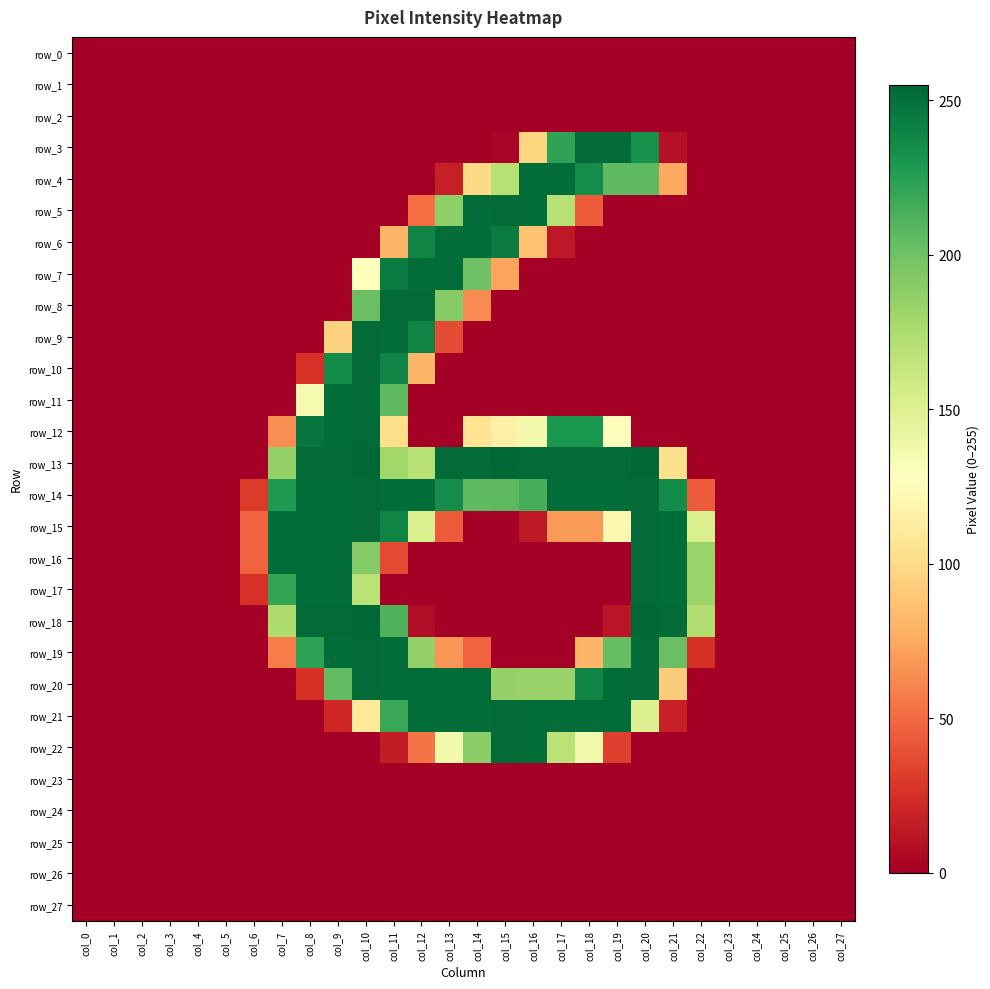

At which label does row_20 reach its peak?

col_10